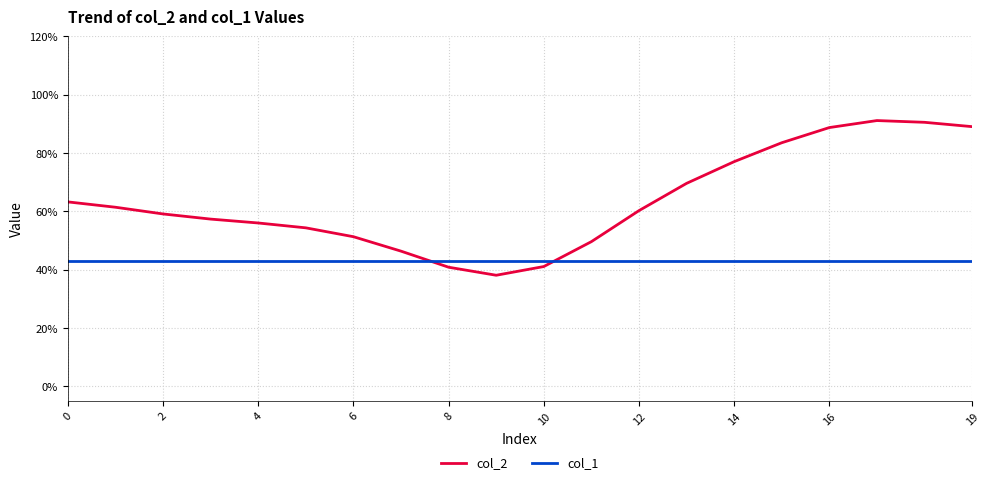

What is the value of the col_2 point at the 16th from the left?

0.8